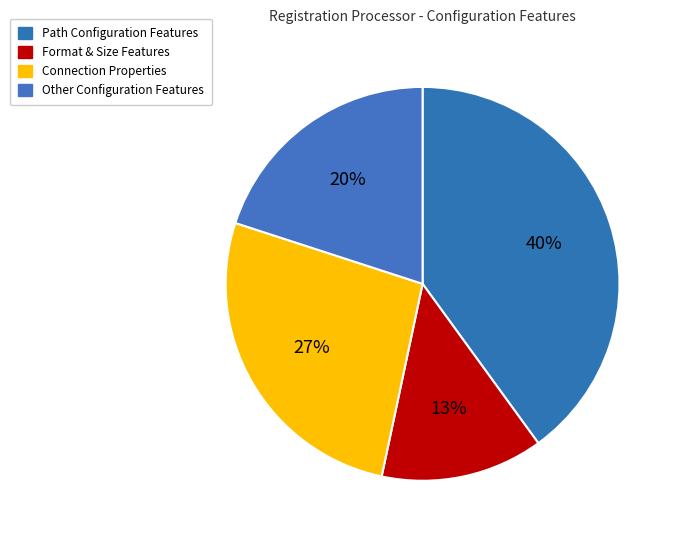

To the nearest percent, what is the average slice percentage?

25%